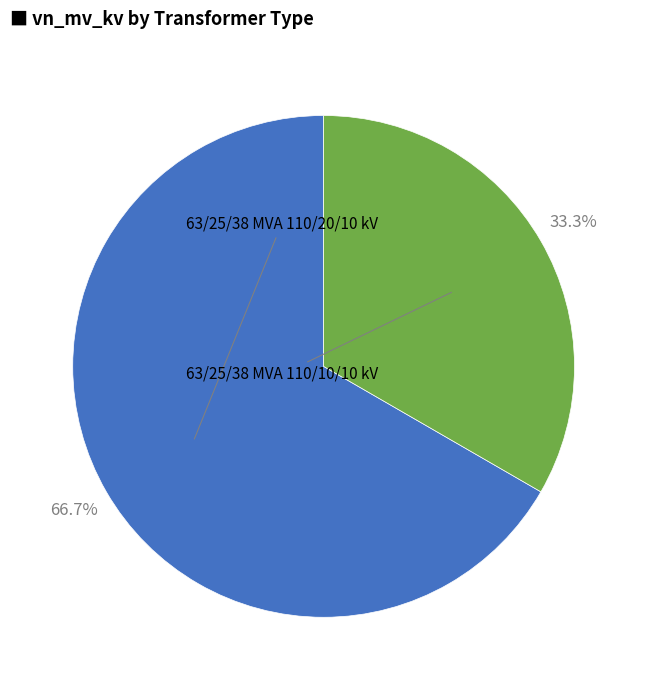

Does any single category account for the majority?

Yes